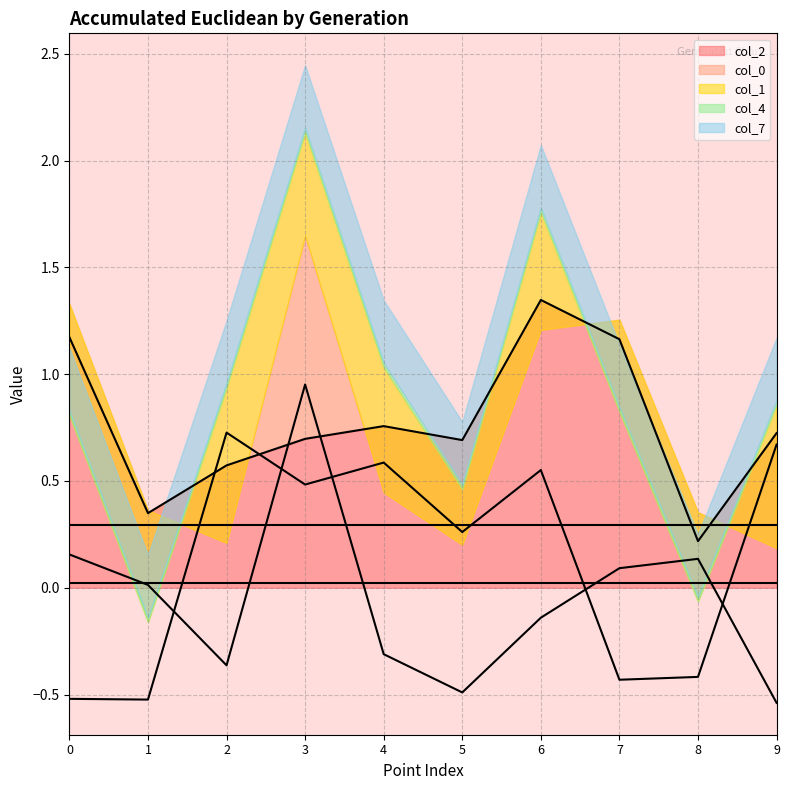

How many positive values does the col_0 series have?

5